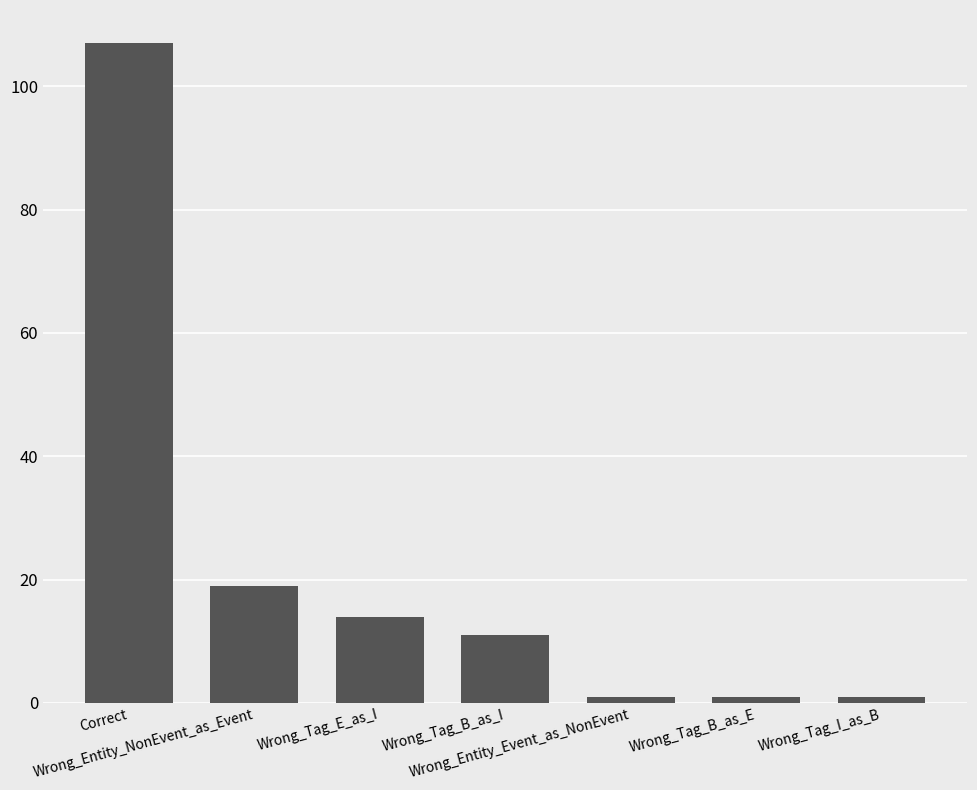

Approximately how many times larger is the value at Wrong_Tag_I_as_B compared to Wrong_Tag_E_as_I?

0.1